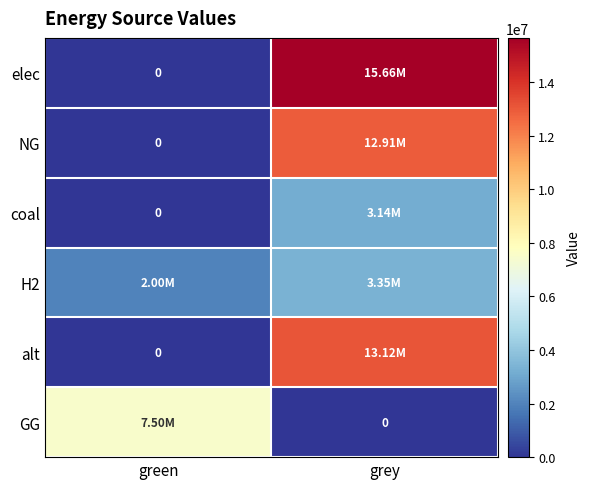

Which has a higher value, grey or green?

grey